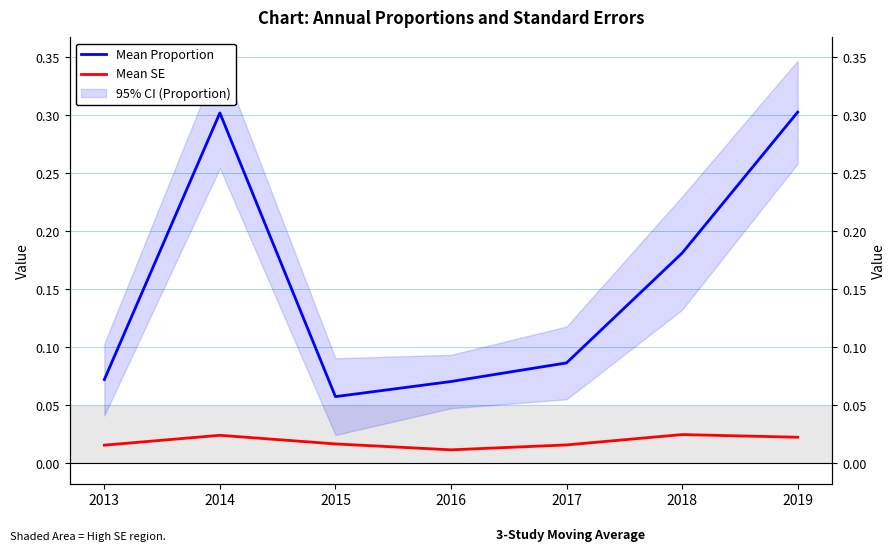

Which label corresponds to the smallest value in the chart?

2016